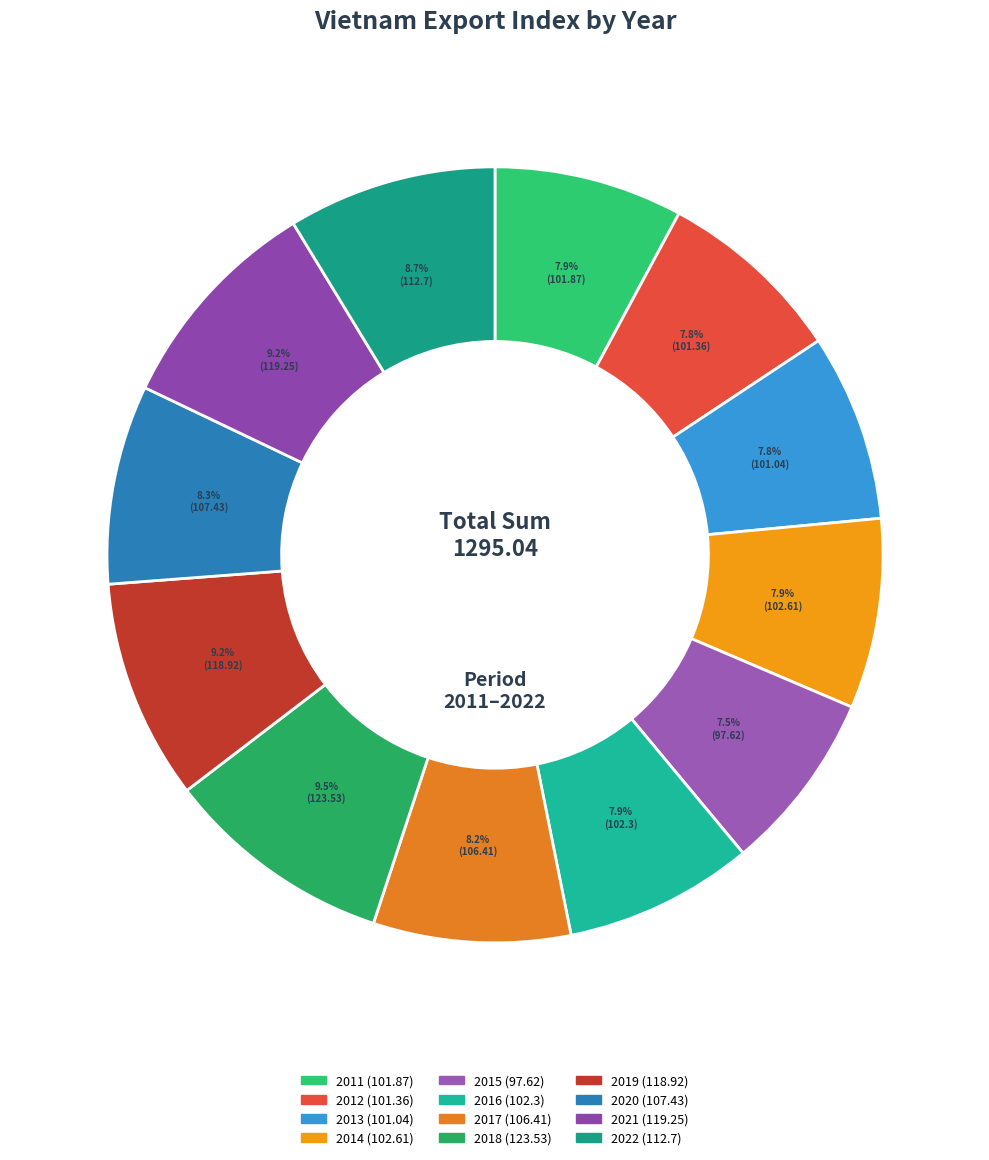

How many segments does this pie chart have?

12